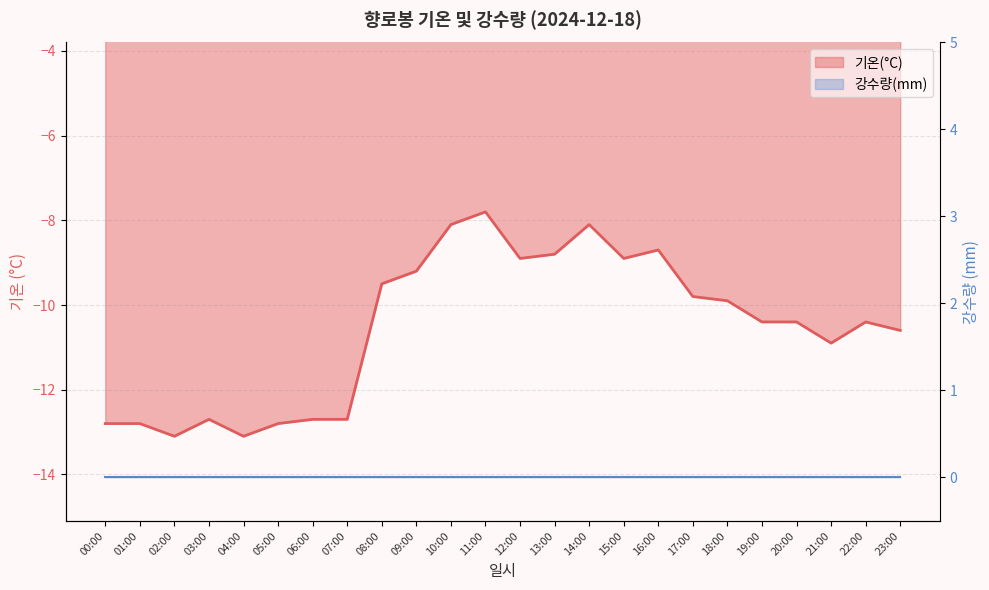

What is the average value?

-10.5